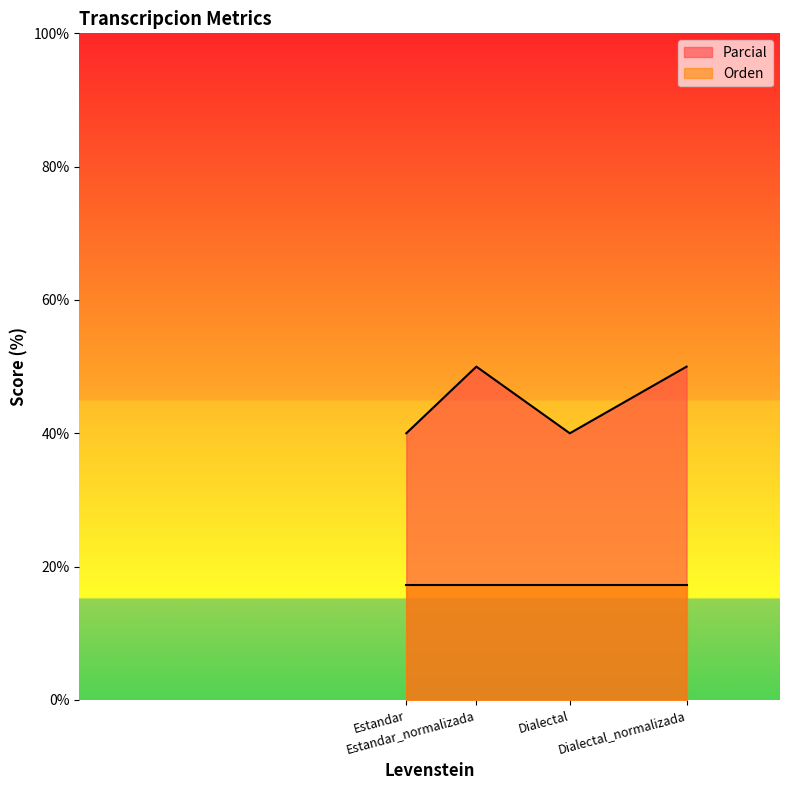

Between Dialectal and Estandar, which is larger?

Dialectal